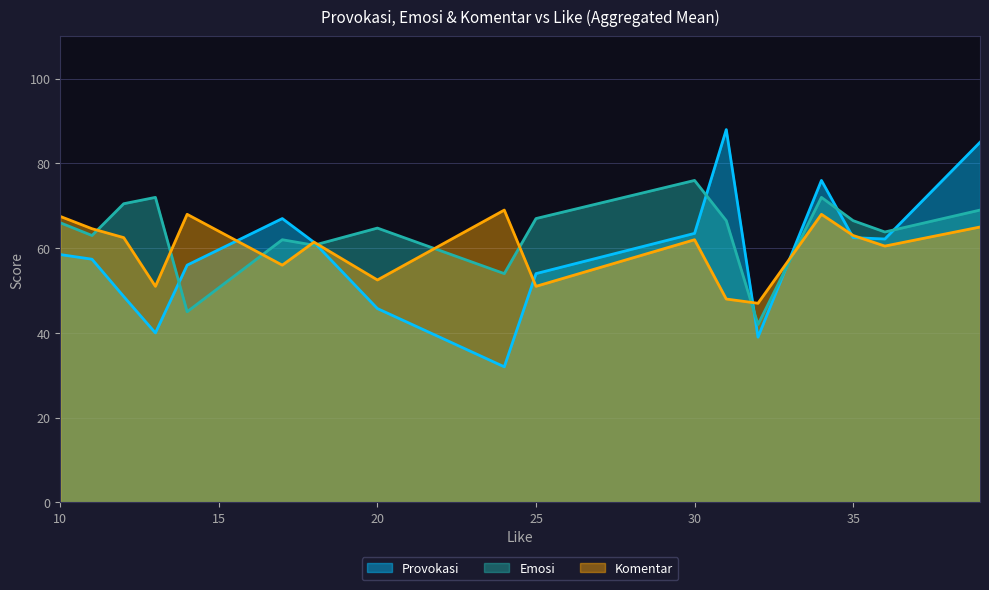

What is the value of the Emosi point at the 14th from the left?

72.0